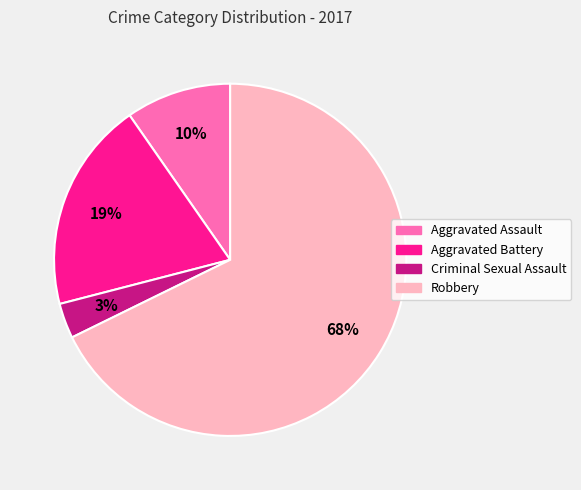

True or false: Criminal Sexual Assault accounts for 3% of the total.

True